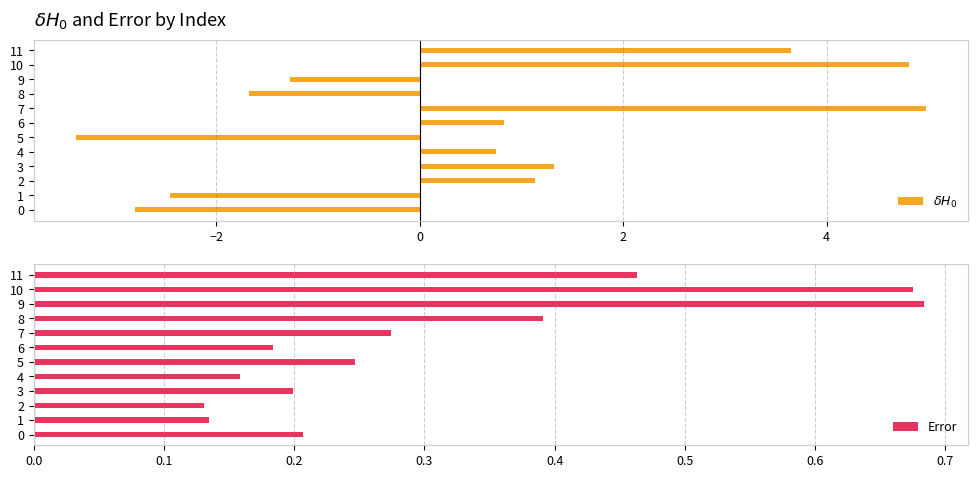

The value of Error at 9 is 1.1. True or false?

False